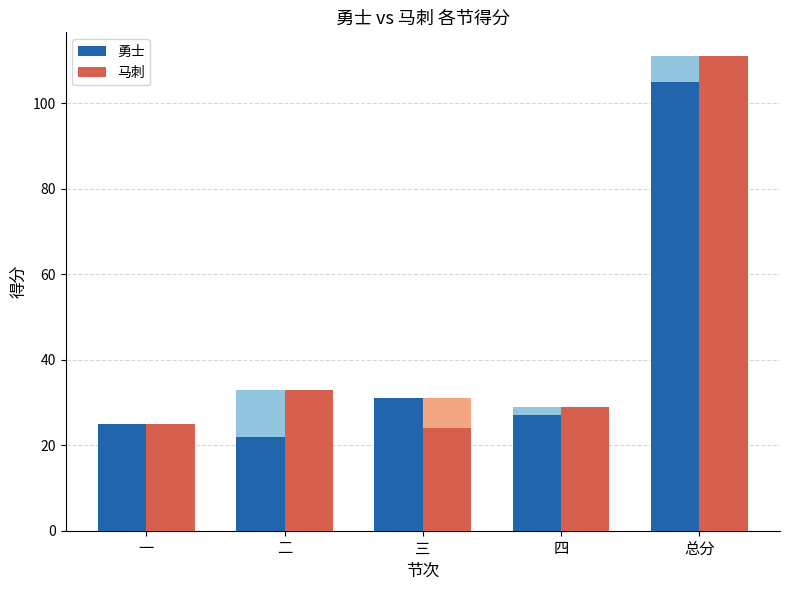

Where is 勇士 nearest to the value 63?

三